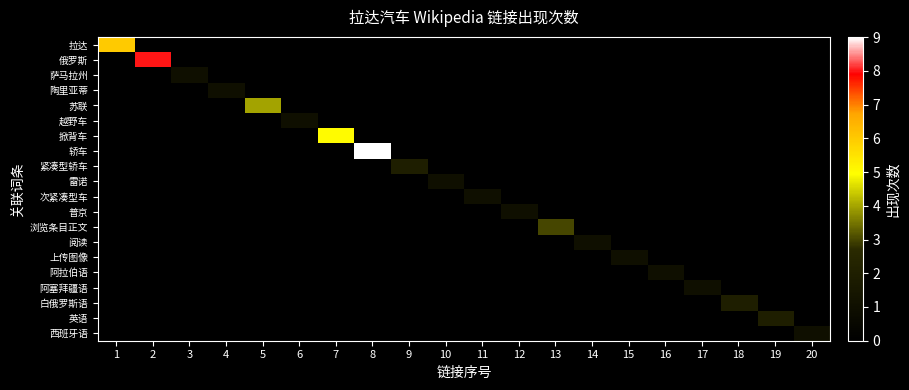

Reading right to left, list all the values displayed in this chart.

拉达: 20=0	19=0	18=0	17=0	16=0	15=0	14=0	13=0	12=0	11=0	10=0	9=0	8=0	7=0	6=0	5=0	4=0	3=0	2=0	1=6
俄罗斯: 20=0	19=0	18=0	17=0	16=0	15=0	14=0	13=0	12=0	11=0	10=0	9=0	8=0	7=0	6=0	5=0	4=0	3=0	2=8	1=0
萨马拉州: 20=0	19=0	18=0	17=0	16=0	15=0	14=0	13=0	12=0	11=0	10=0	9=0	8=0	7=0	6=0	5=0	4=0	3=1	2=0	1=0
陶里亚蒂: 20=0	19=0	18=0	17=0	16=0	15=0	14=0	13=0	12=0	11=0	10=0	9=0	8=0	7=0	6=0	5=0	4=1	3=0	2=0	1=0
苏联: 20=0	19=0	18=0	17=0	16=0	15=0	14=0	13=0	12=0	11=0	10=0	9=0	8=0	7=0	6=0	5=4	4=0	3=0	2=0	1=0
越野车: 20=0	19=0	18=0	17=0	16=0	15=0	14=0	13=0	12=0	11=0	10=0	9=0	8=0	7=0	6=1	5=0	4=0	3=0	2=0	1=0
掀背车: 20=0	19=0	18=0	17=0	16=0	15=0	14=0	13=0	12=0	11=0	10=0	9=0	8=0	7=5	6=0	5=0	4=0	3=0	2=0	1=0
轿车: 20=0	19=0	18=0	17=0	16=0	15=0	14=0	13=0	12=0	11=0	10=0	9=0	8=9	7=0	6=0	5=0	4=0	3=0	2=0	1=0
紧凑型轿车: 20=0	19=0	18=0	17=0	16=0	15=0	14=0	13=0	12=0	11=0	10=0	9=2	8=0	7=0	6=0	5=0	4=0	3=0	2=0	1=0
雷诺: 20=0	19=0	18=0	17=0	16=0	15=0	14=0	13=0	12=0	11=0	10=1	9=0	8=0	7=0	6=0	5=0	4=0	3=0	2=0	1=0
次紧凑型车: 20=0	19=0	18=0	17=0	16=0	15=0	14=0	13=0	12=0	11=1	10=0	9=0	8=0	7=0	6=0	5=0	4=0	3=0	2=0	1=0
普京: 20=0	19=0	18=0	17=0	16=0	15=0	14=0	13=0	12=1	11=0	10=0	9=0	8=0	7=0	6=0	5=0	4=0	3=0	2=0	1=0
浏览条目正文: 20=0	19=0	18=0	17=0	16=0	15=0	14=0	13=3	12=0	11=0	10=0	9=0	8=0	7=0	6=0	5=0	4=0	3=0	2=0	1=0
阅读: 20=0	19=0	18=0	17=0	16=0	15=0	14=1	13=0	12=0	11=0	10=0	9=0	8=0	7=0	6=0	5=0	4=0	3=0	2=0	1=0
上传图像: 20=0	19=0	18=0	17=0	16=0	15=1	14=0	13=0	12=0	11=0	10=0	9=0	8=0	7=0	6=0	5=0	4=0	3=0	2=0	1=0
阿拉伯语: 20=0	19=0	18=0	17=0	16=1	15=0	14=0	13=0	12=0	11=0	10=0	9=0	8=0	7=0	6=0	5=0	4=0	3=0	2=0	1=0
阿塞拜疆语: 20=0	19=0	18=0	17=1	16=0	15=0	14=0	13=0	12=0	11=0	10=0	9=0	8=0	7=0	6=0	5=0	4=0	3=0	2=0	1=0
白俄罗斯语: 20=0	19=0	18=2	17=0	16=0	15=0	14=0	13=0	12=0	11=0	10=0	9=0	8=0	7=0	6=0	5=0	4=0	3=0	2=0	1=0
英语: 20=0	19=2	18=0	17=0	16=0	15=0	14=0	13=0	12=0	11=0	10=0	9=0	8=0	7=0	6=0	5=0	4=0	3=0	2=0	1=0
西班牙语: 20=1	19=0	18=0	17=0	16=0	15=0	14=0	13=0	12=0	11=0	10=0	9=0	8=0	7=0	6=0	5=0	4=0	3=0	2=0	1=0